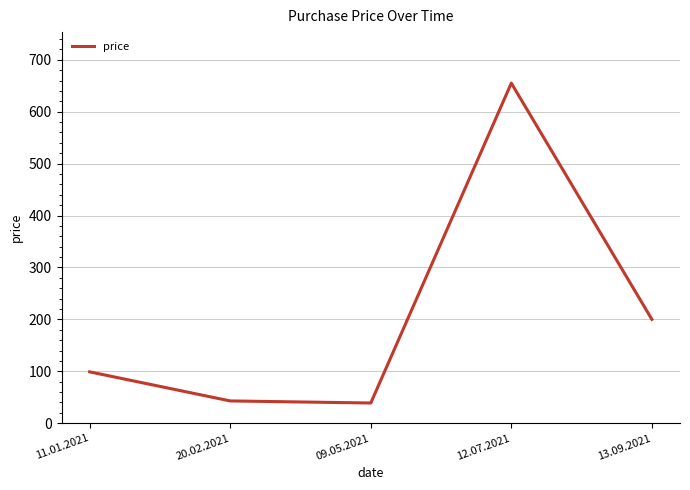

At which category does the data reach its first local peak?

12.07.2021